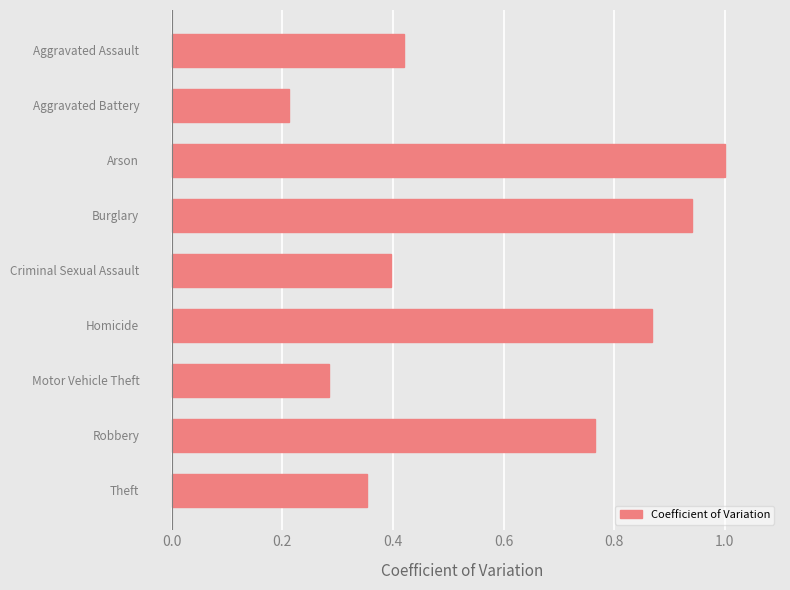

Which category has the lowest value across all series?

Aggravated Battery